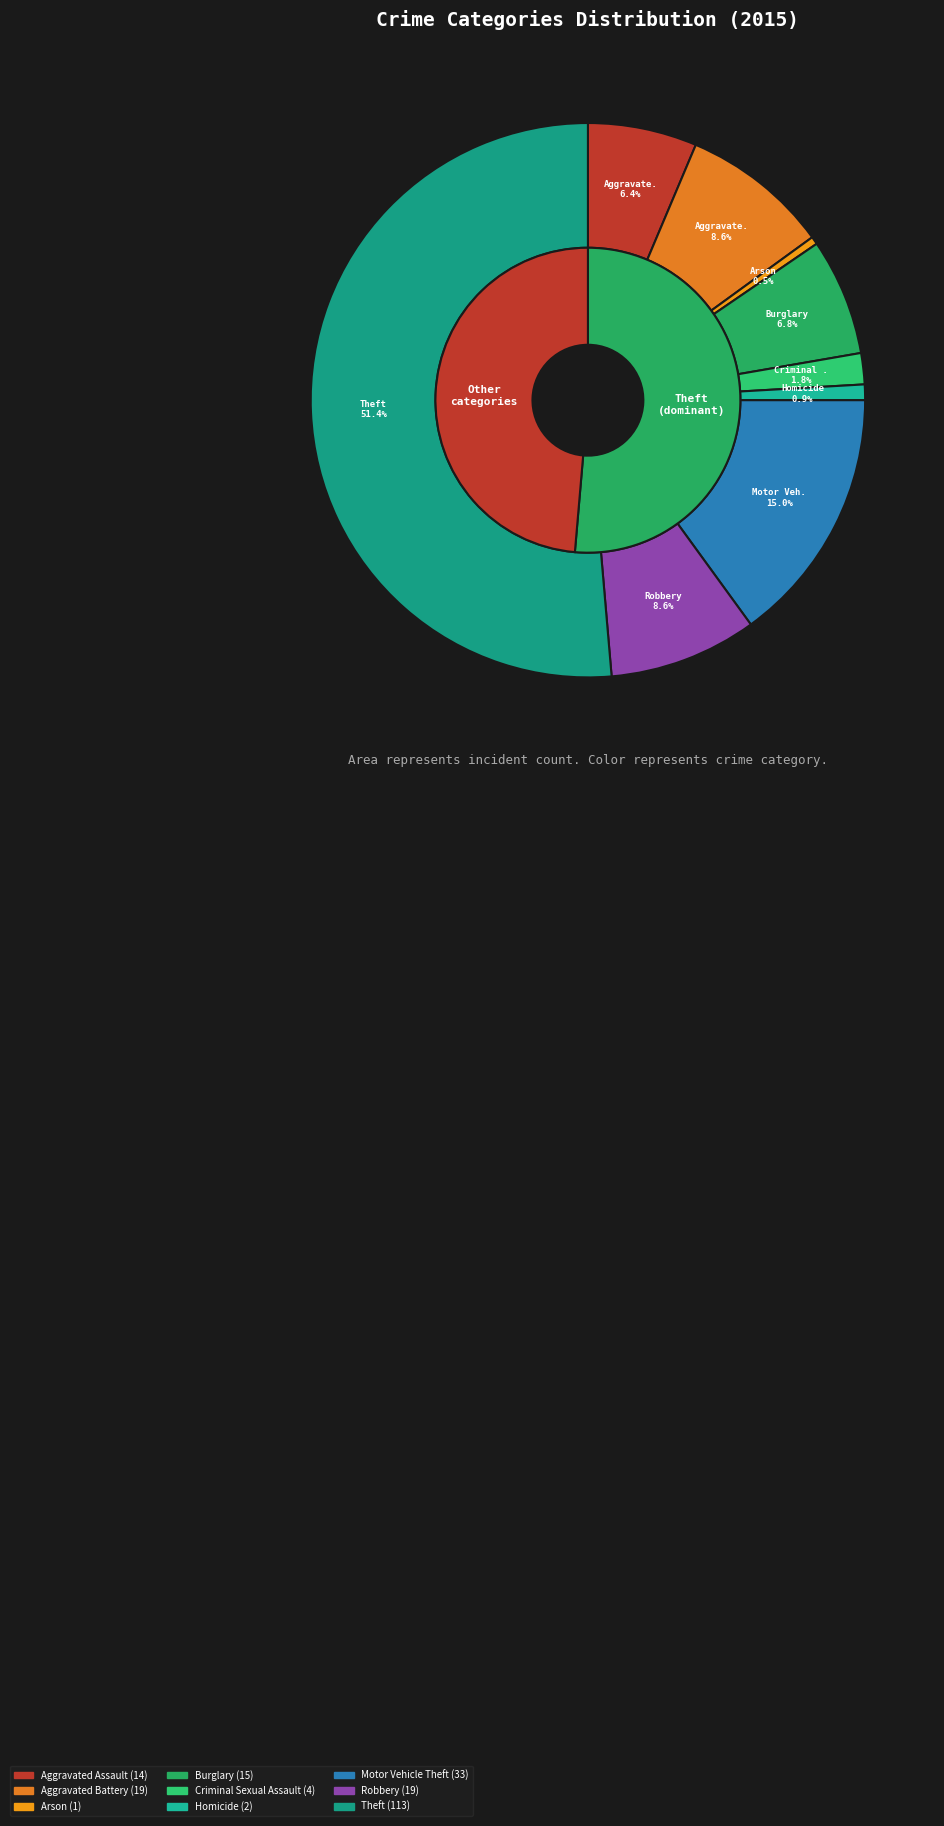

Which category has the biggest portion of the pie?

Theft